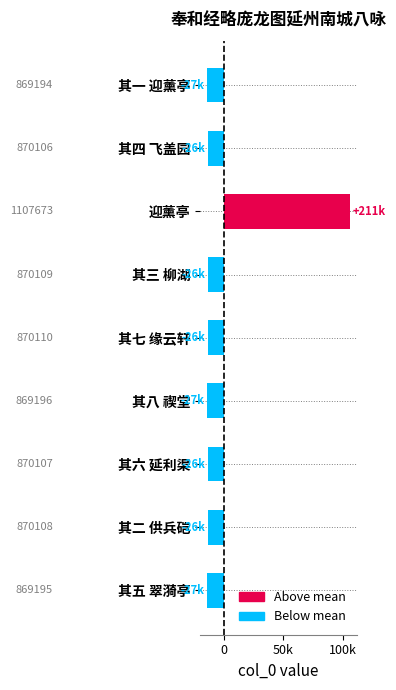

Does the chart contain stacked bars?

No